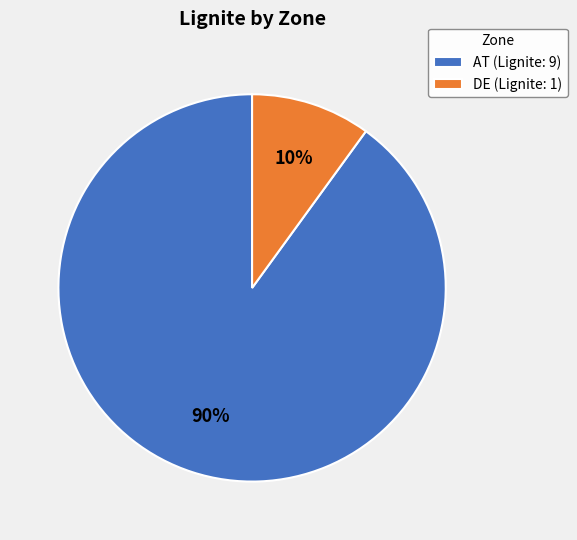

To the nearest percent, what is the combined percentage of DE and AT?

100%